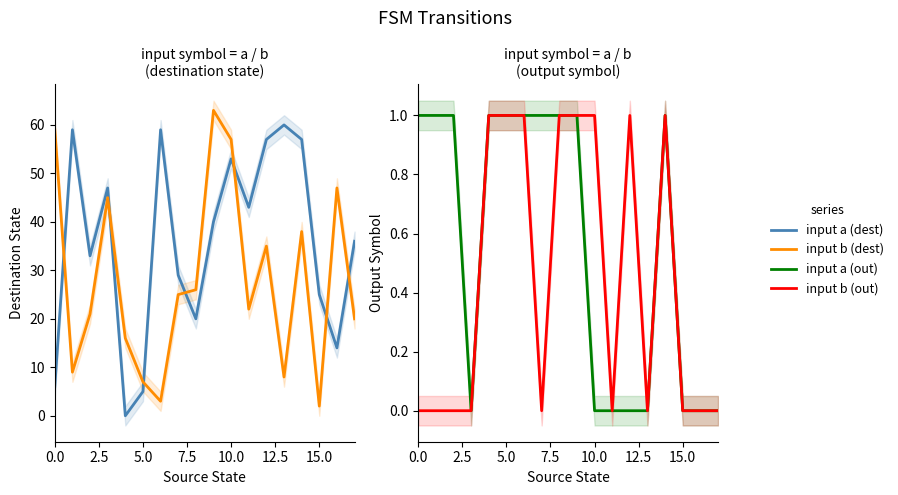

What position from the left is 0.0?

1